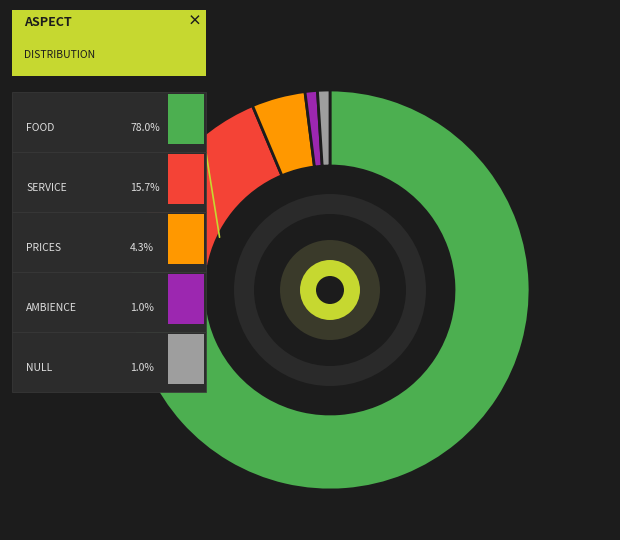

Rank the categories by value from highest to lowest.

FOOD, SERVICE, PRICES, AMBIENCE, NULL